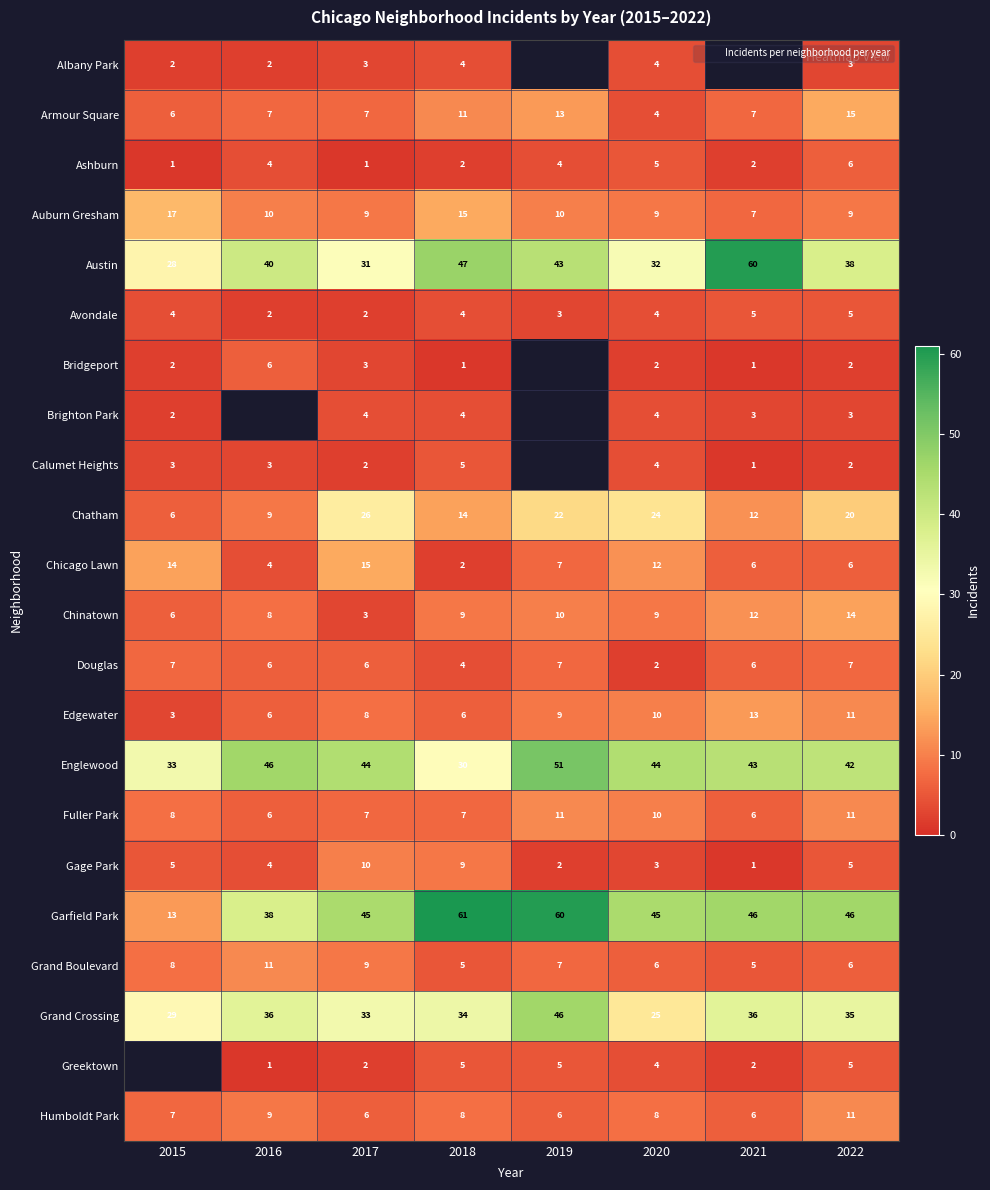

Which series has the widest spread of values?

Garfield Park